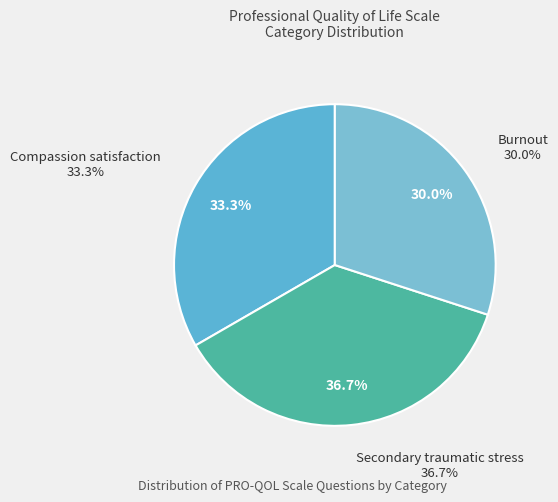

To the nearest percent, what is the difference between the largest and smallest slice percentages?

7%